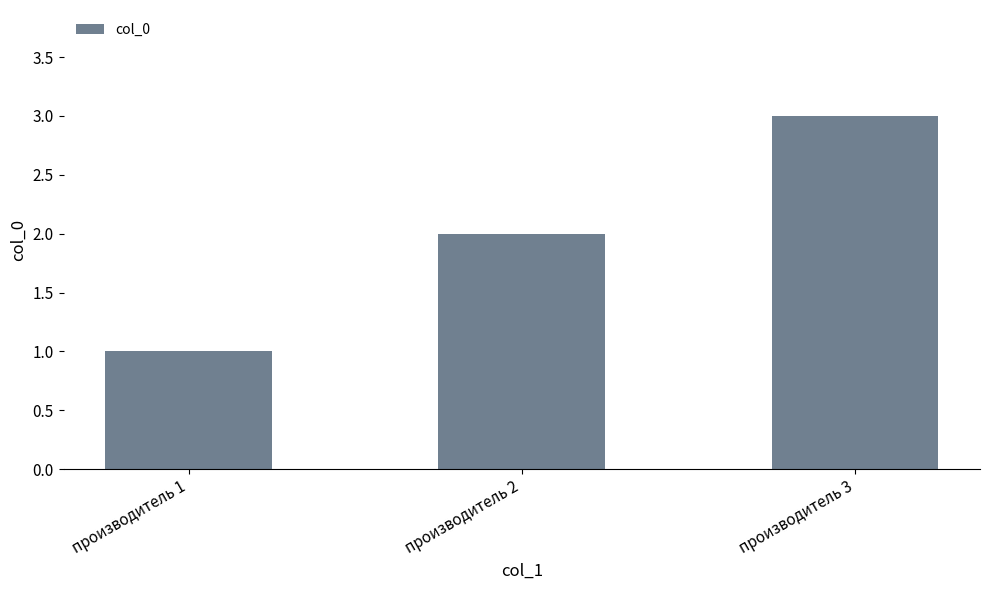

How many categories are shown in the chart?

3